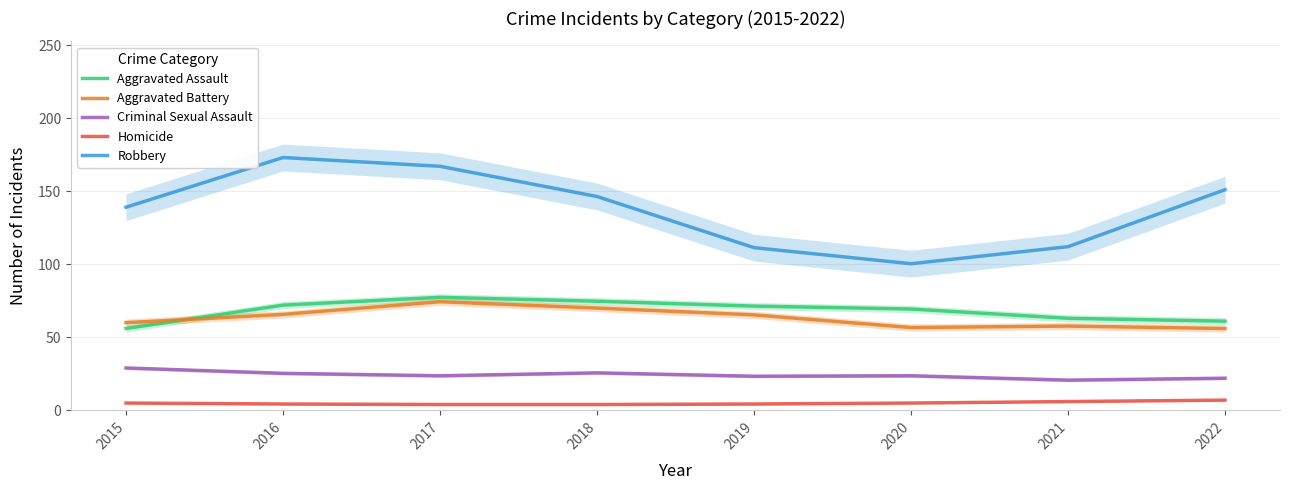

What is the difference between the highest and lowest values at 2019?

107.0